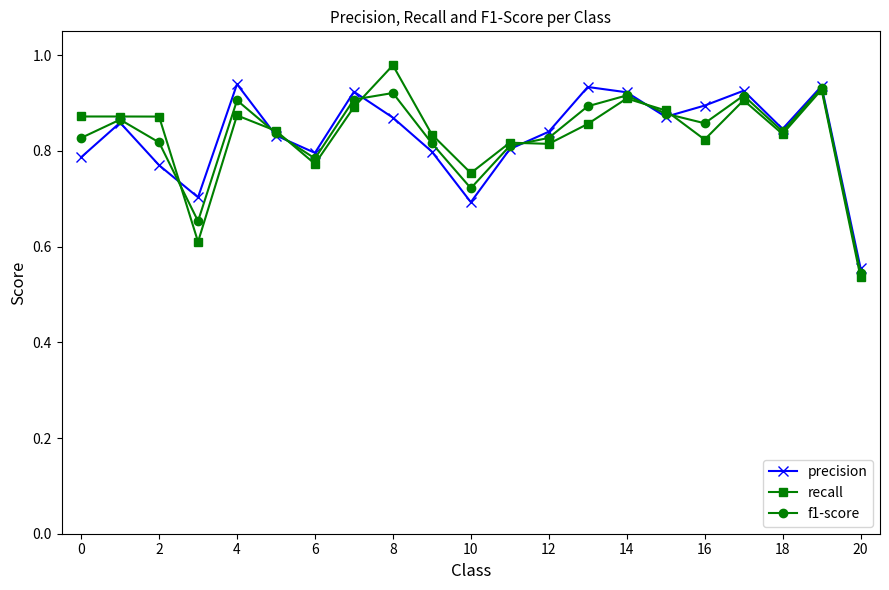

Which series has the largest range (max minus min)?

recall